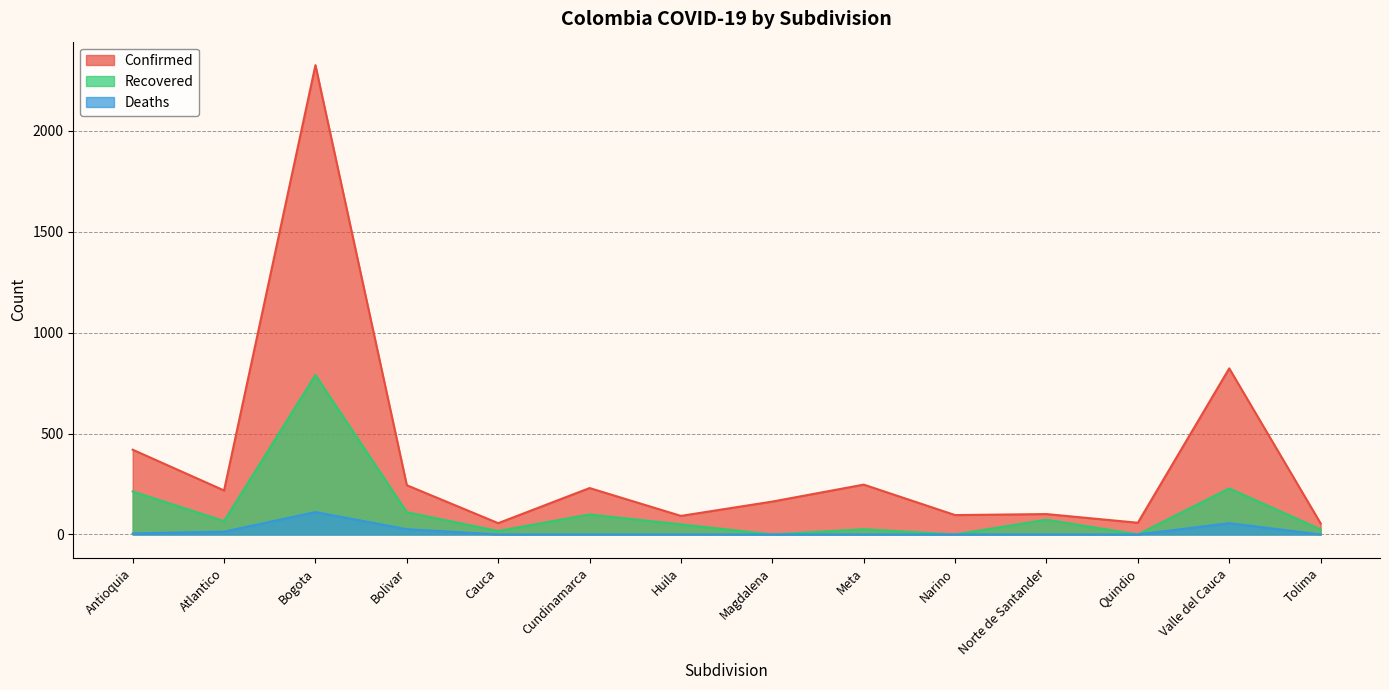

What is the total value across all series at Meta?

273